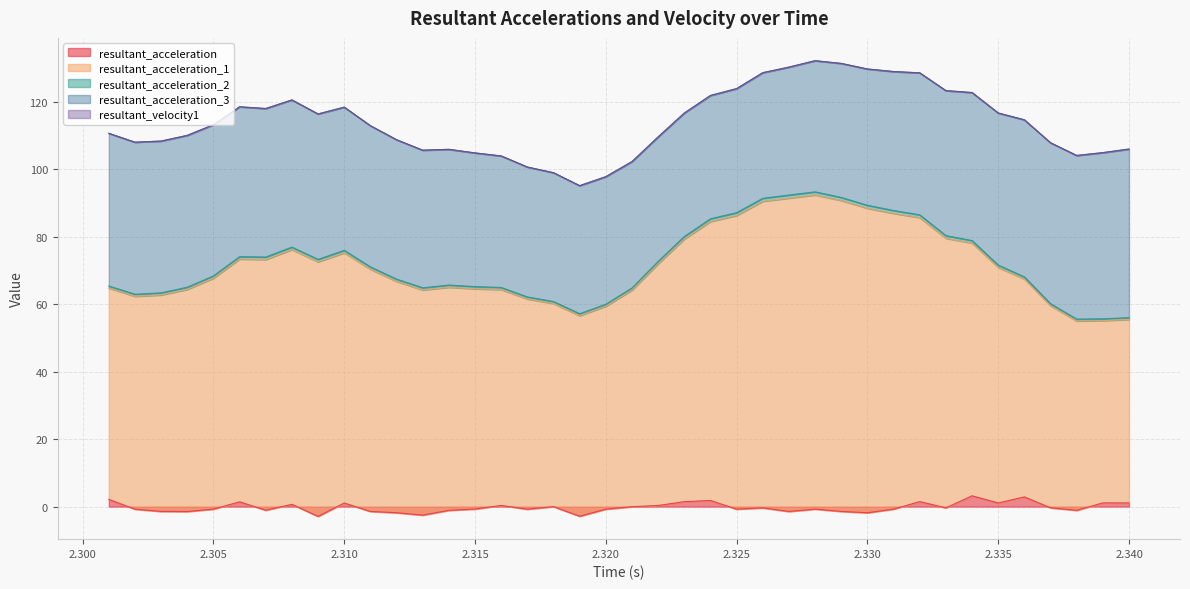

What is the label of the 33rd point from the left?

2.333